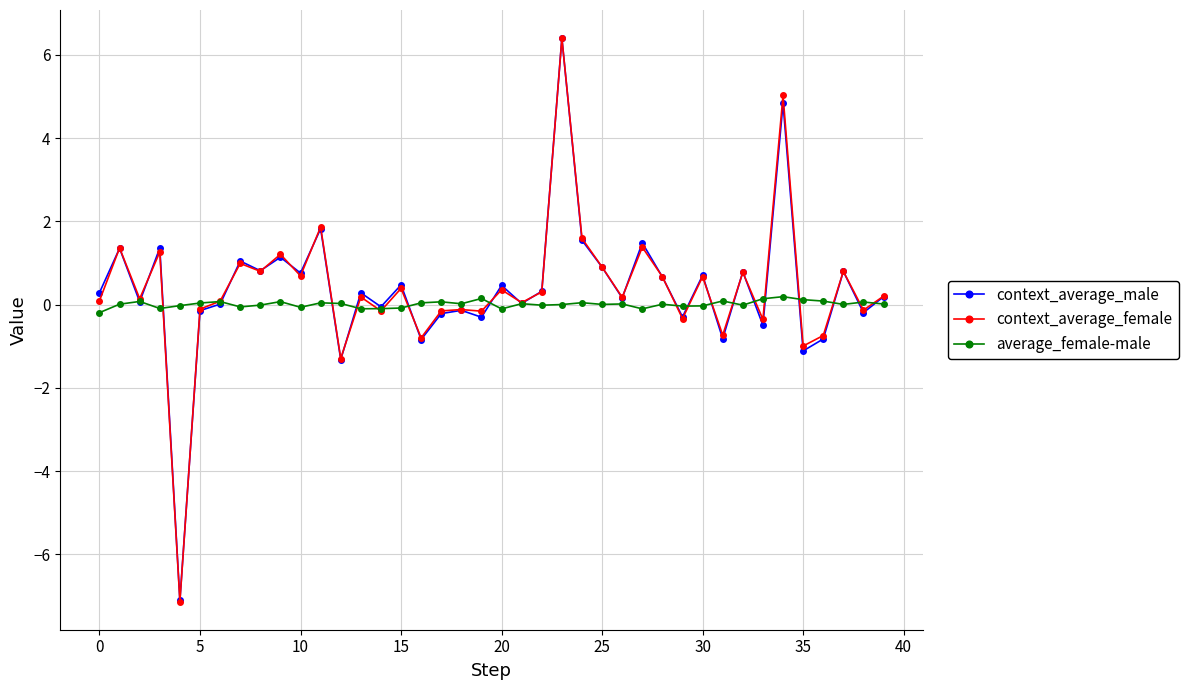

What is the difference between the second highest and second lowest values in the context_average_female series?

6.3